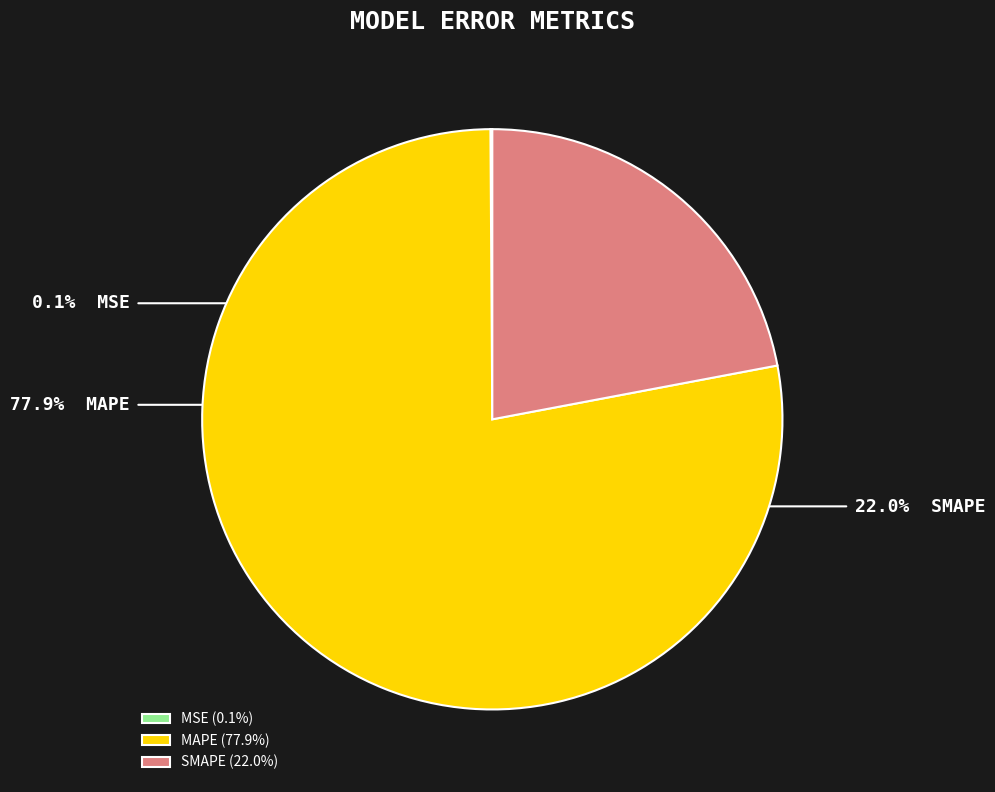

Is there a majority slice in this chart?

Yes